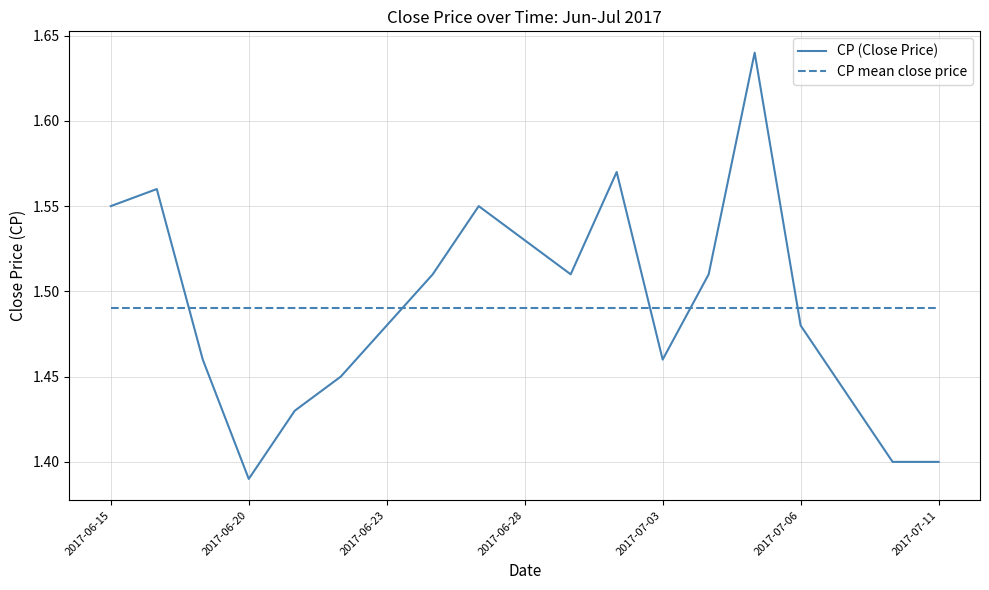

Which series has the widest spread of values?

CP (Close Price)